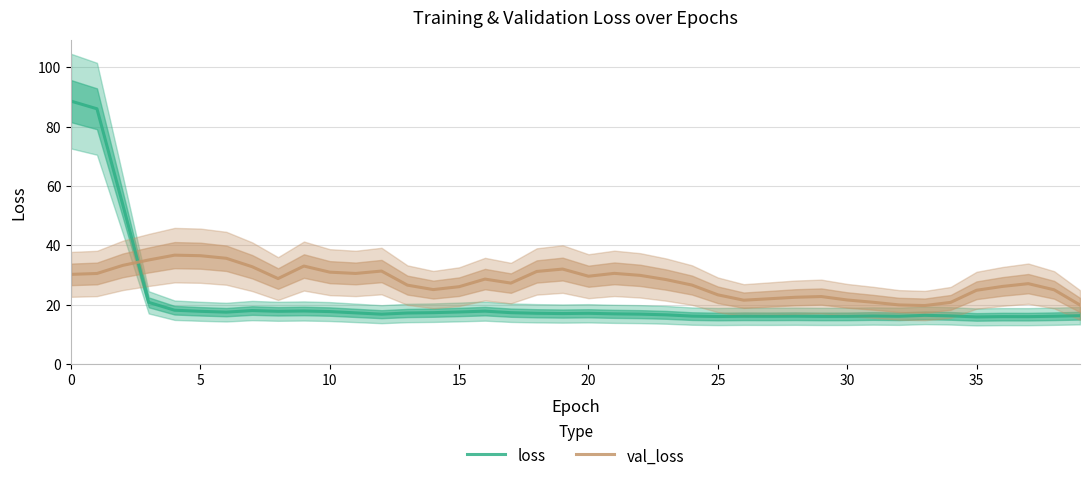

Is it true that loss equals 9.8 at 37?

False